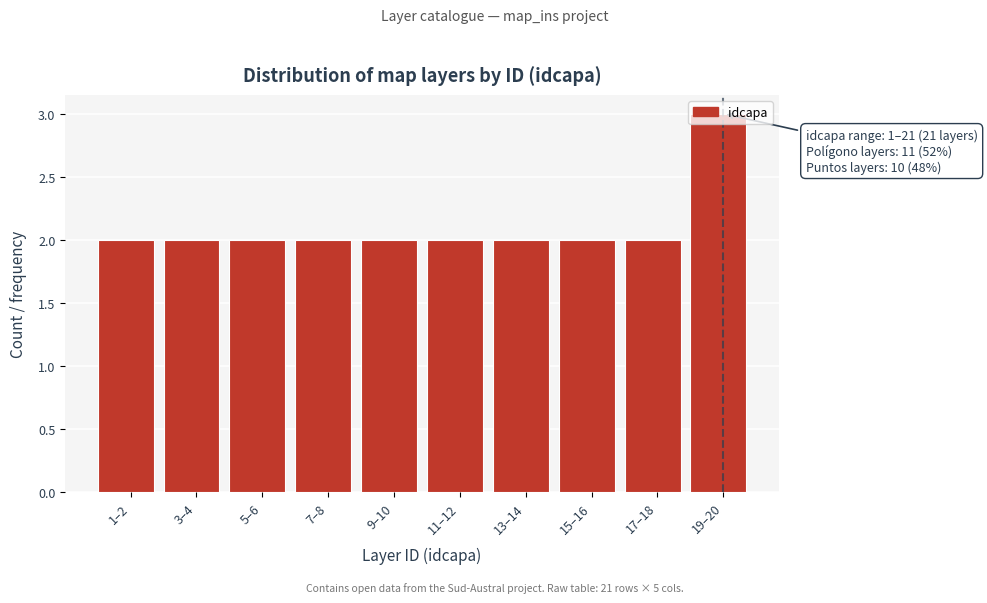

What position from the left is 17–18?

9